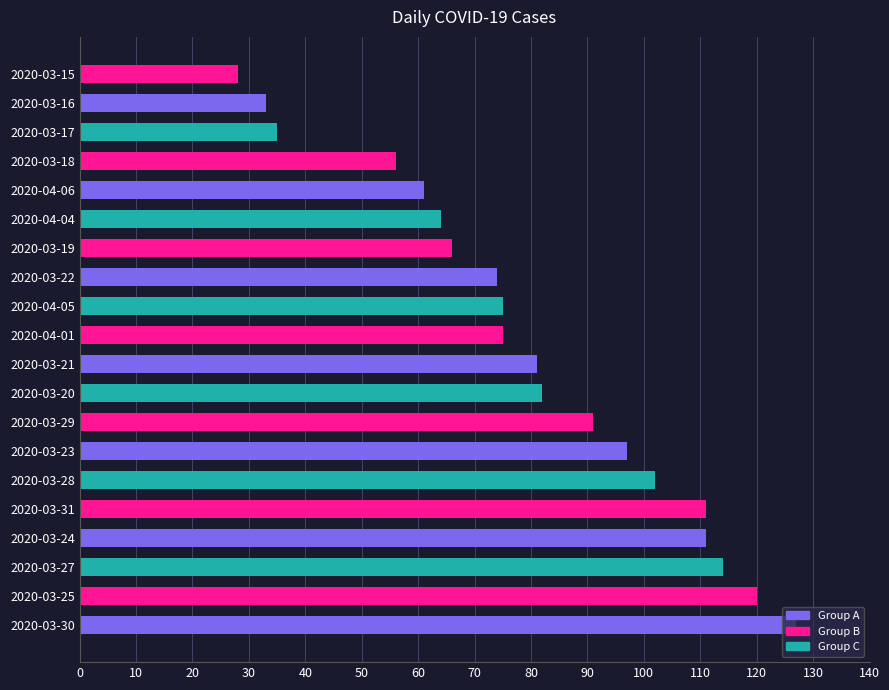

What is the difference between the second highest and minimum values?

92